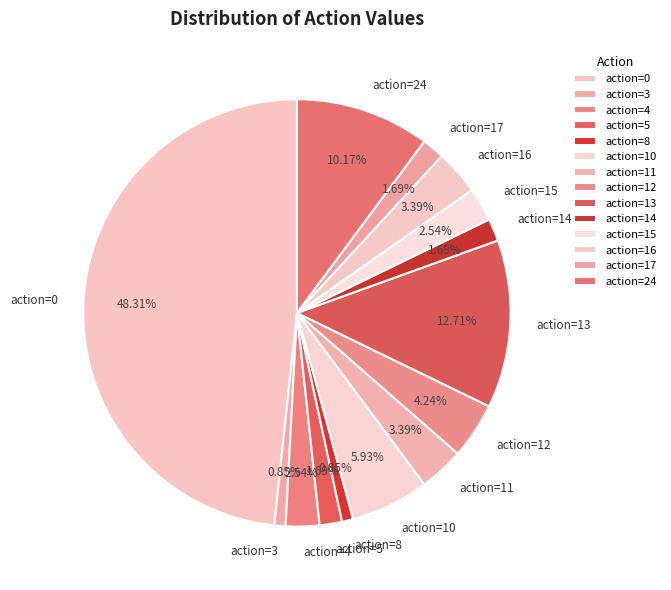

Does action=13 account for over 50% of the chart?

No